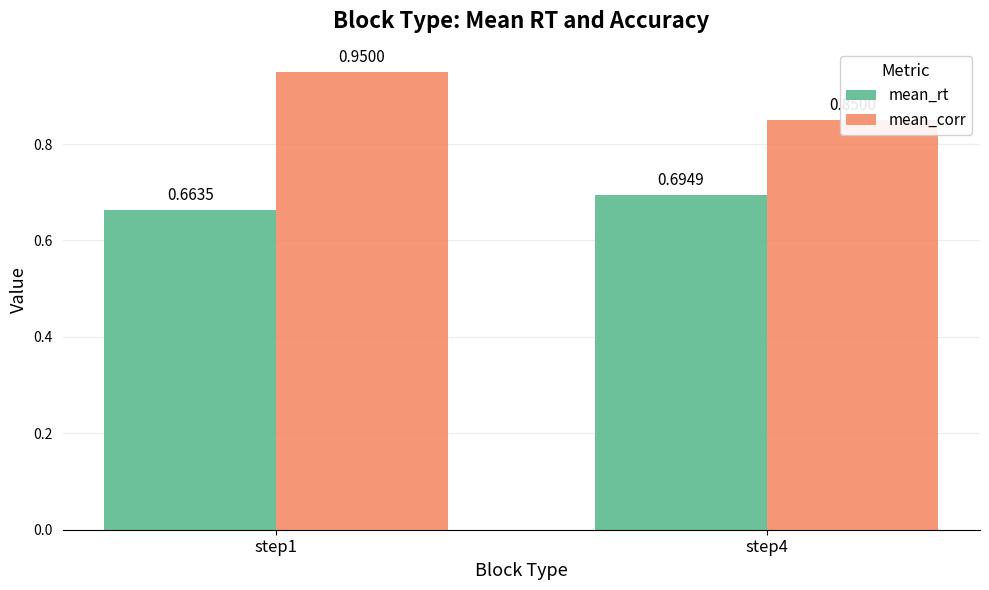

How many mean_rt values are between 0 and 1?

2